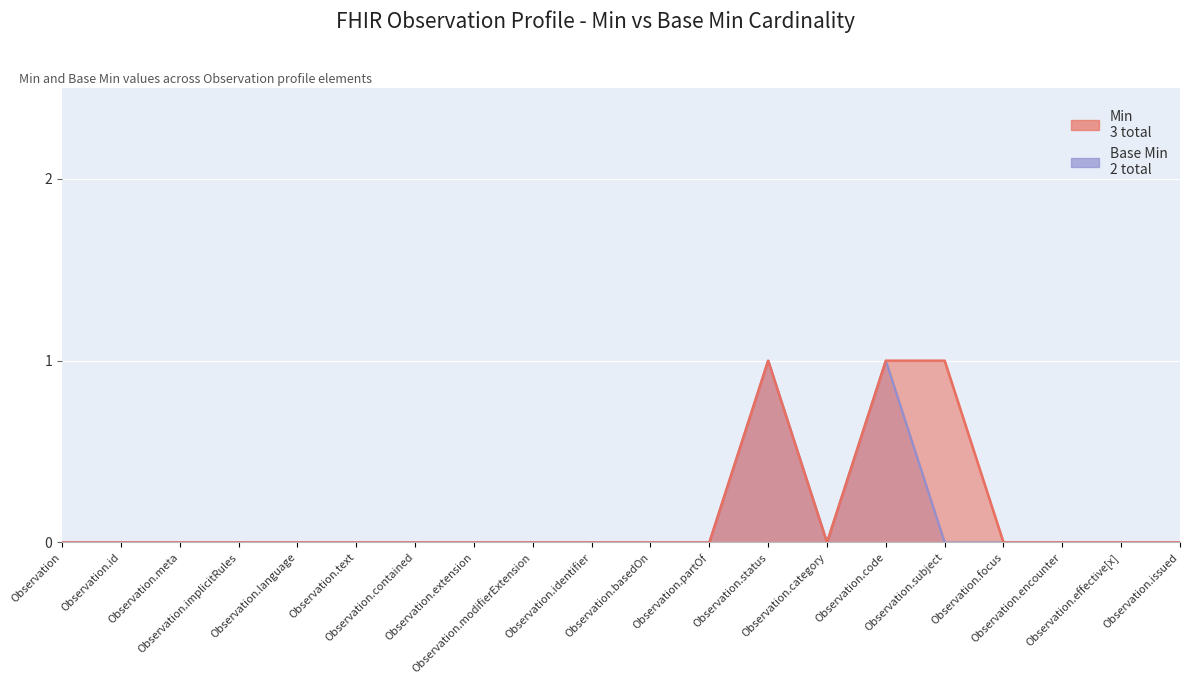

Rank the series by their maximum value, from highest to lowest.

Min, Base Min